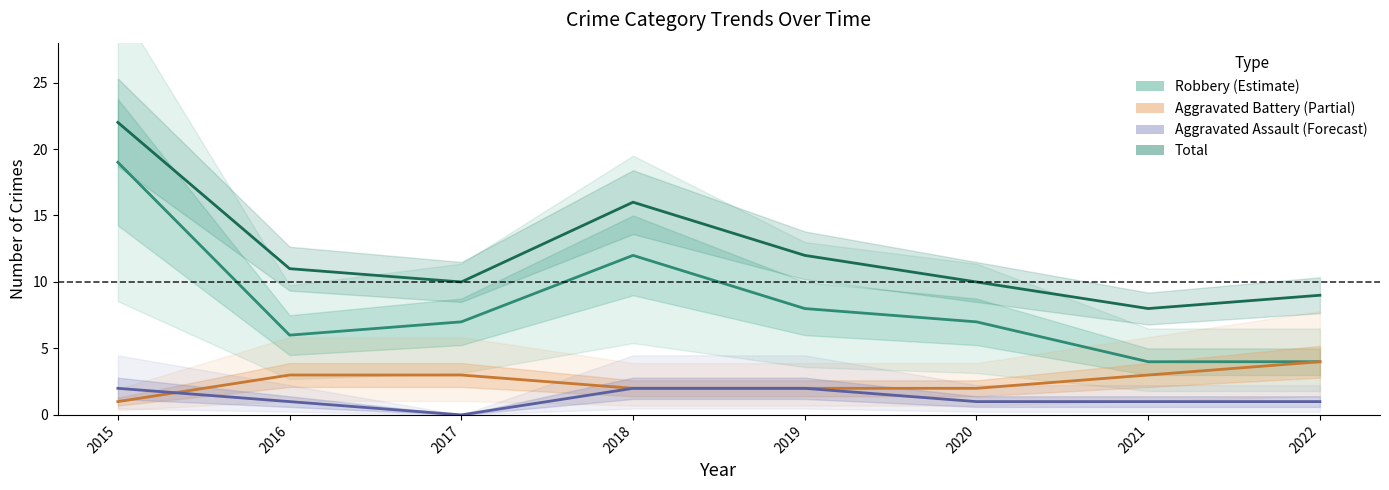

At which label is Robbery closest to 11?

2018